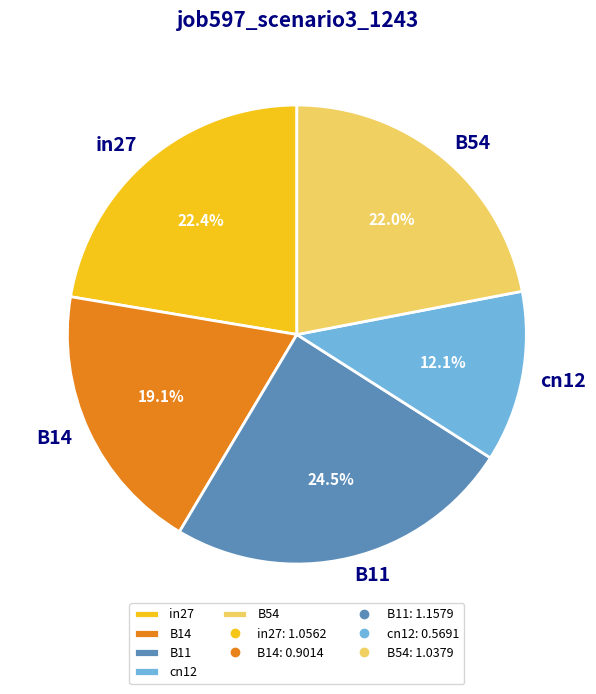

To the nearest percent, what is the combined percentage of B54 and in27?

44%